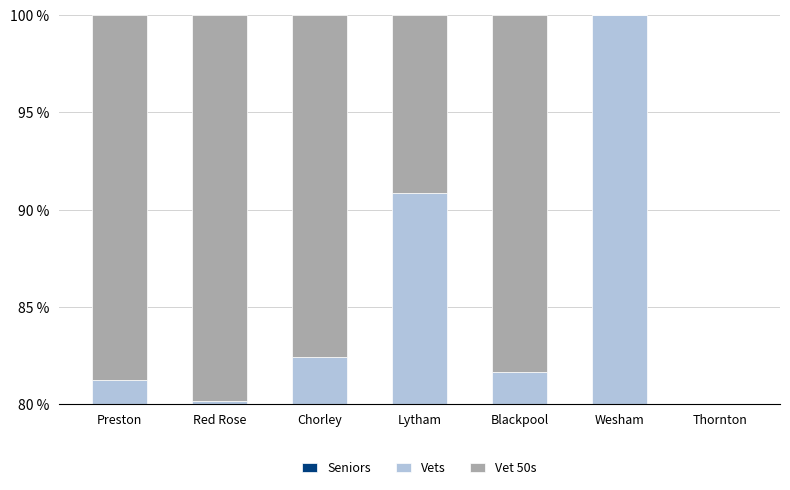

Reading left to right, transcribe all the data shown in this chart.

Seniors: 41.7	41.4	57.3	63.5	54.4	61.4	0.0
Vets: 39.6	38.7	25.2	27.4	27.2	38.6	0.0
Vet 50s: 18.8	19.8	17.6	9.1	18.3	0.0	0.0